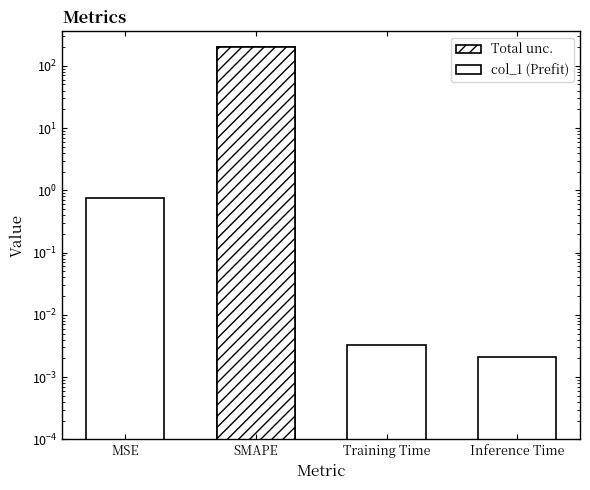

What position from the right is Training Time?

2